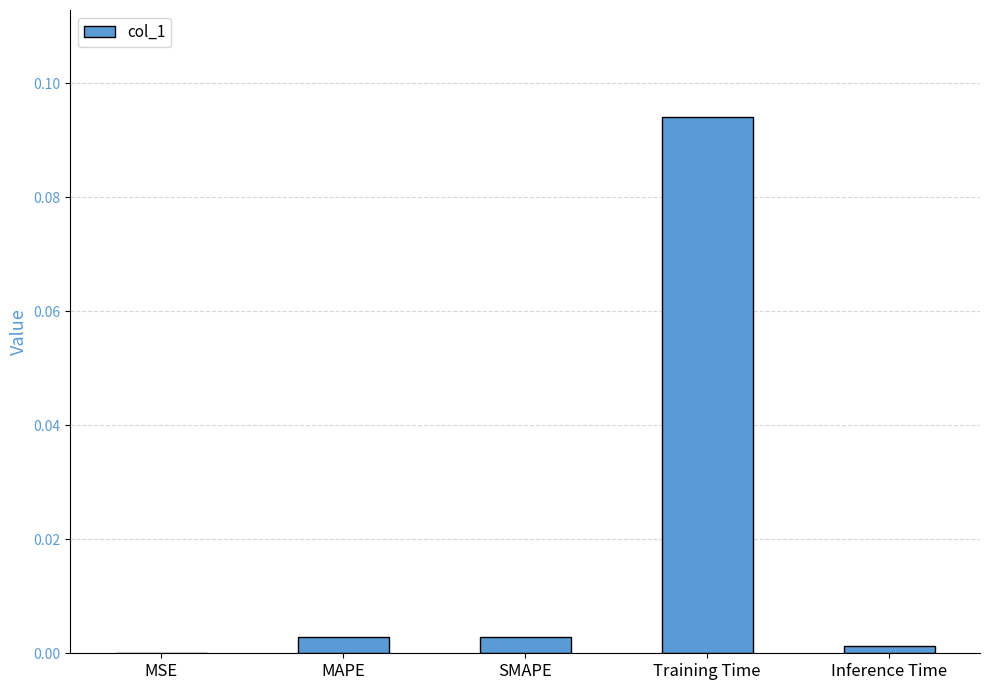

Which has a higher value, Inference Time or Training Time?

Training Time